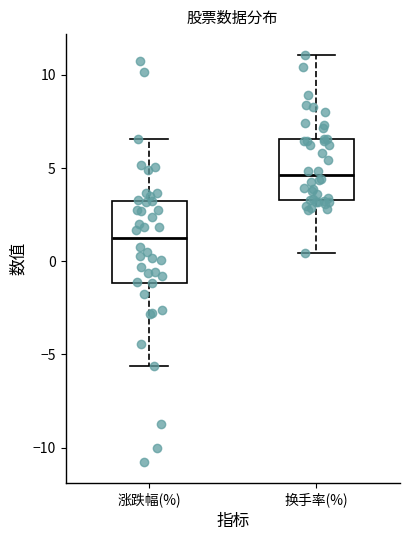

Where is the upper edge of the box for 换手率(%) on the y-axis? The values are not printed on the chart, so give them approximately, as read against the axis.

6.5